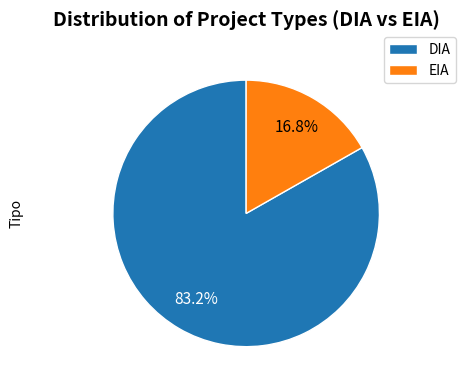

Does EIA account for over 50% of the chart?

No